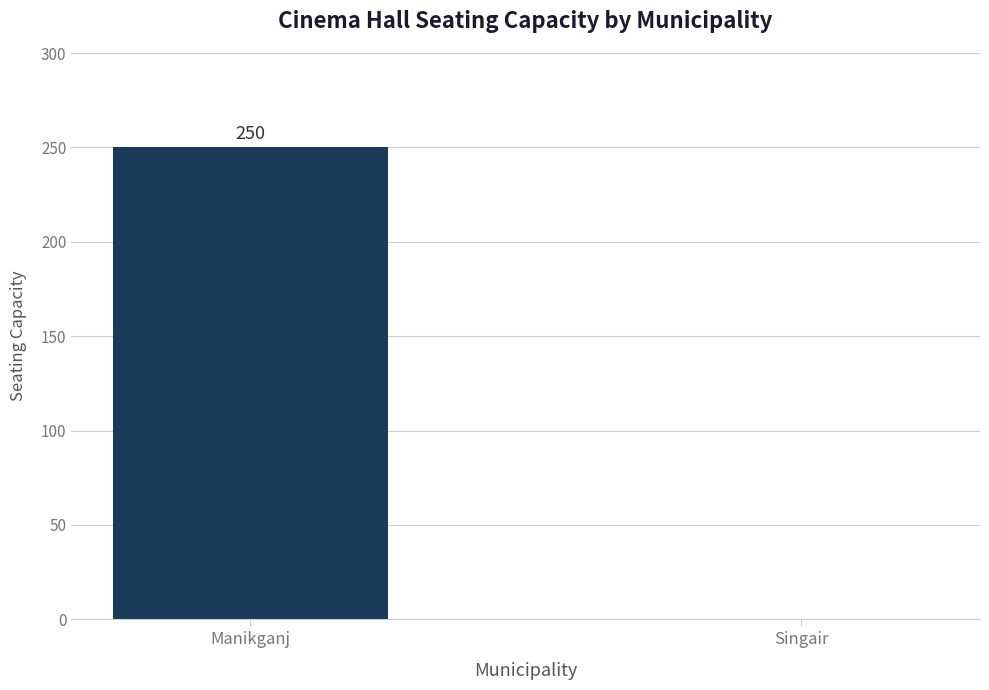

At which category does the chart reach its peak across all series?

Manikganj